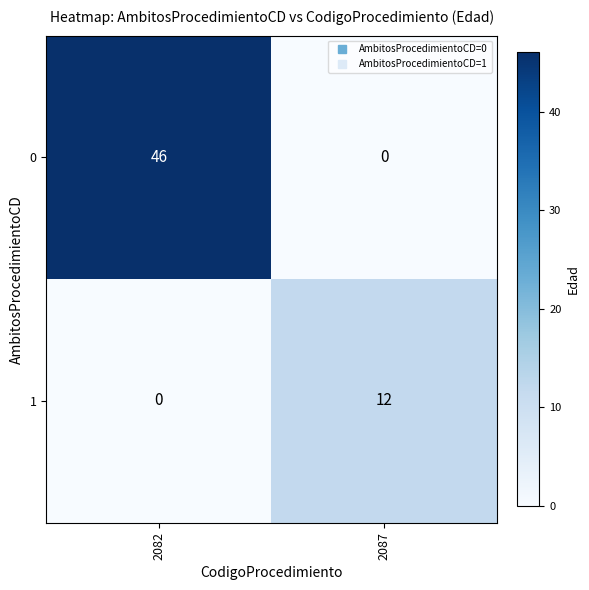

How many distinct data groups are displayed?

2